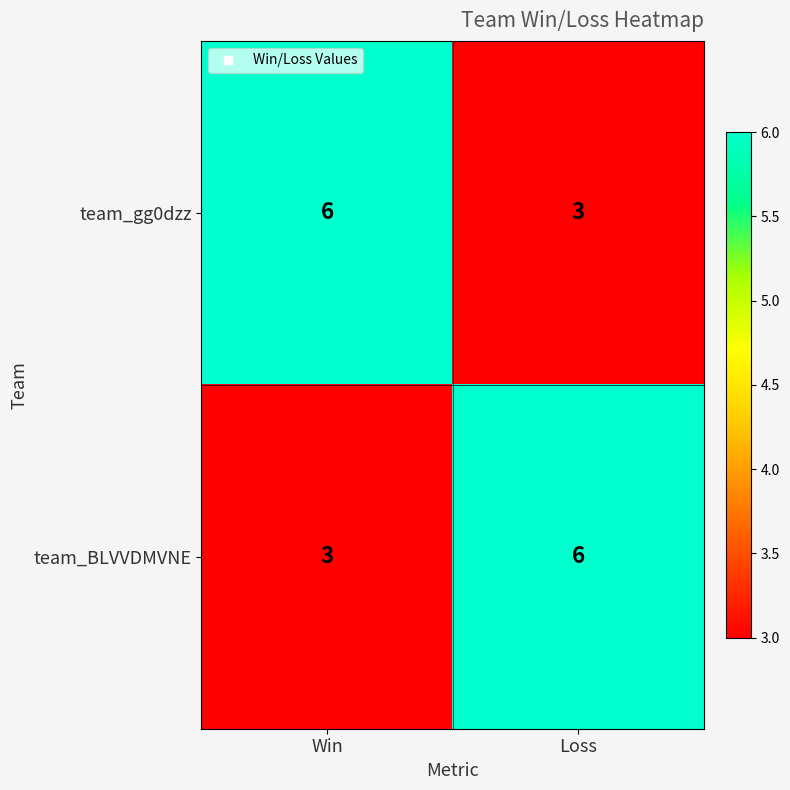

Is it true that team_gg0dzz equals 6 at Win?

True